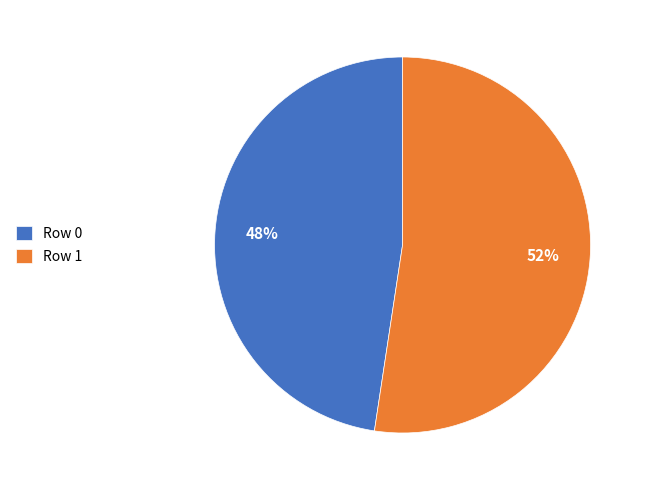

How many segments does this pie chart have?

2